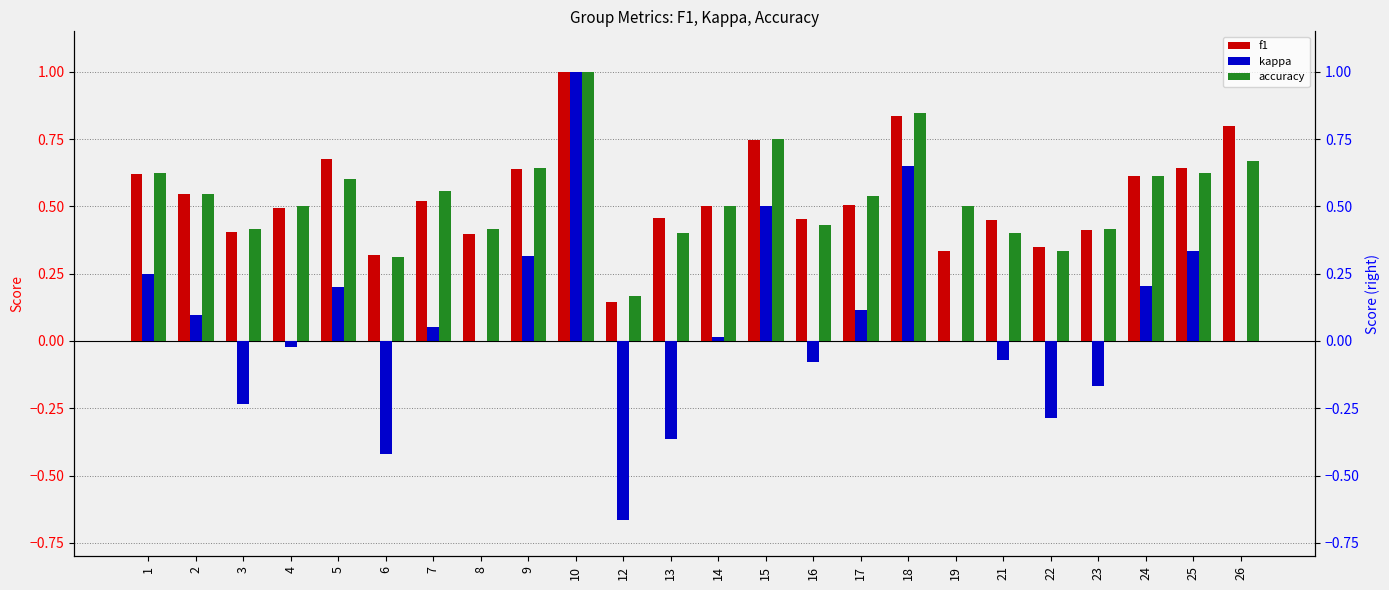

Between 14 and 24, which series saw the biggest shift?

kappa